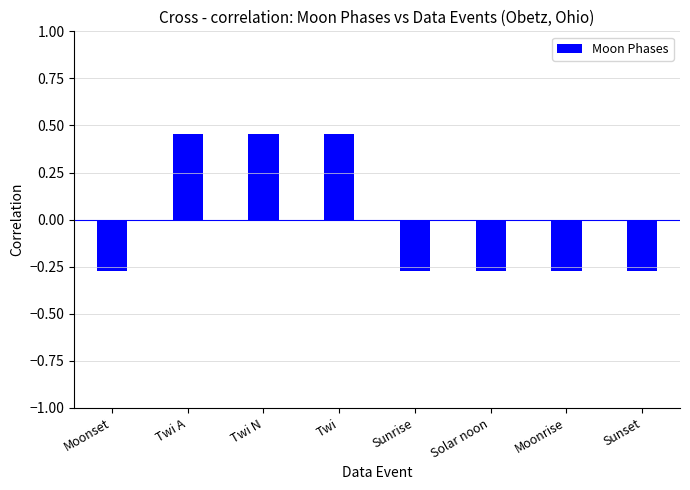

What is the difference between the maximum and minimum values?

0.7